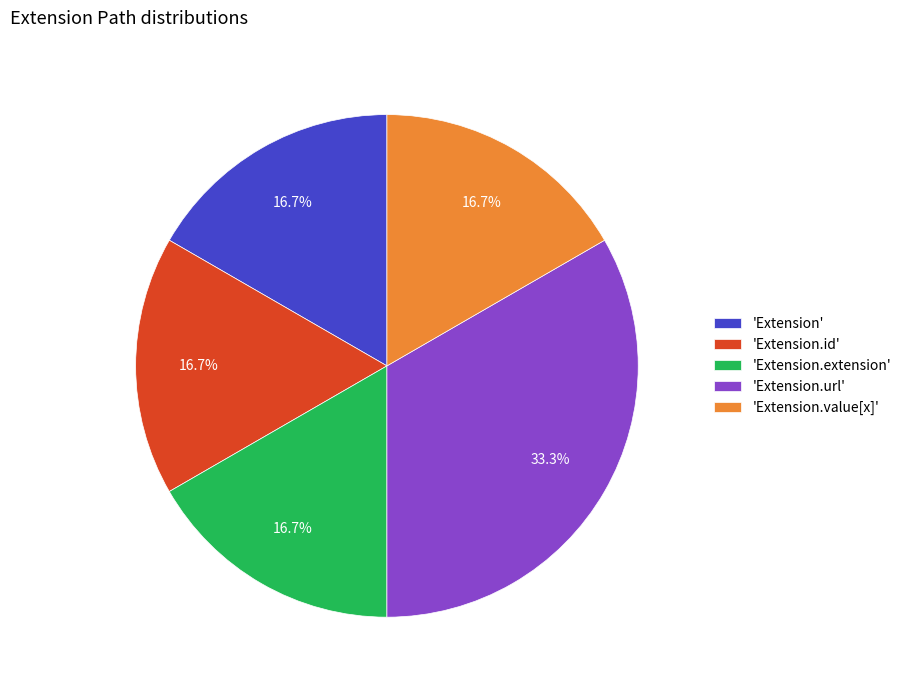

What is the ratio of the value at 'Extension' to the value at 'Extension.value[x]'?

1.0